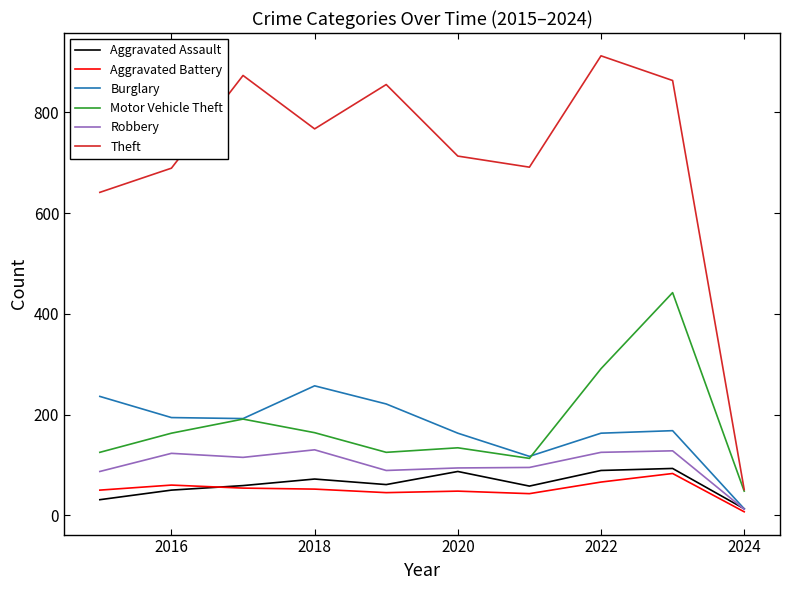

What is the sum of all Motor Vehicle Theft values?

1796